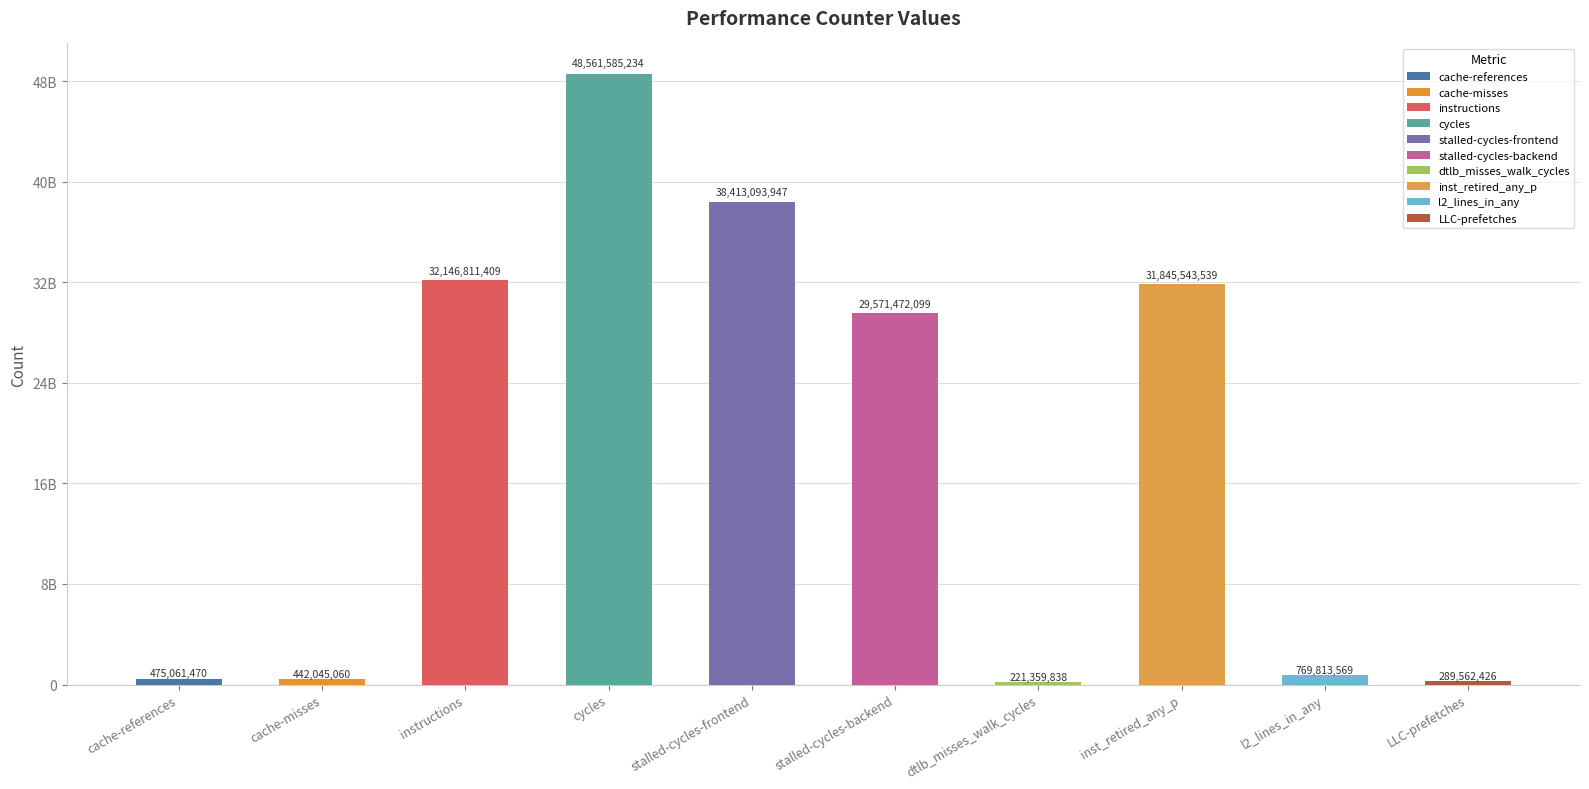

The value at cycles is 17560670154. True or false?

False